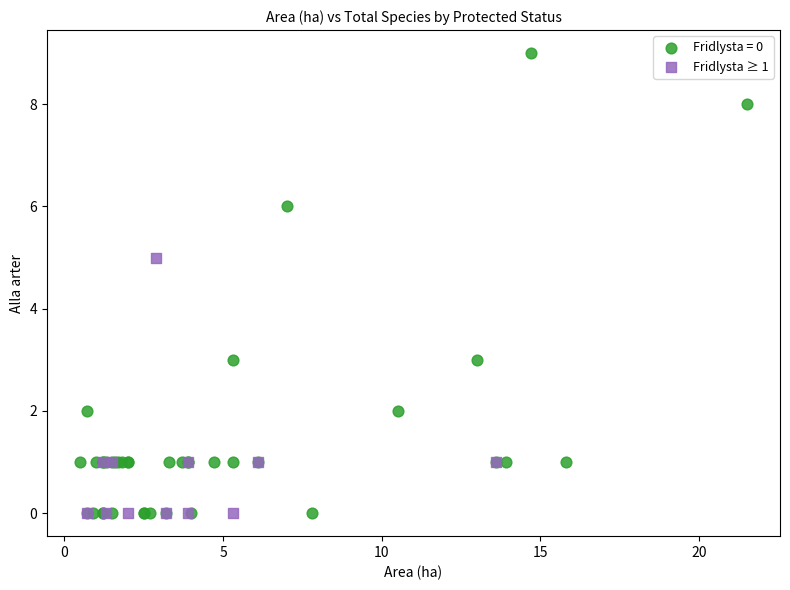

Which series has the widest spread of Y values?

Fridlysta = 0